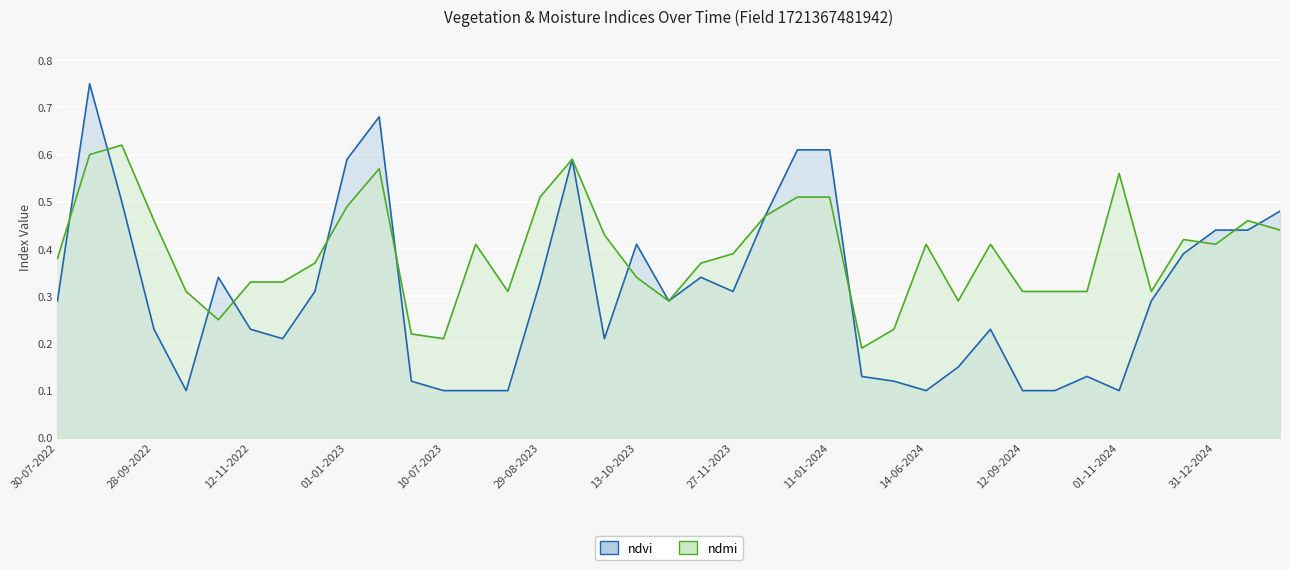

What is the smallest value displayed?

0.1